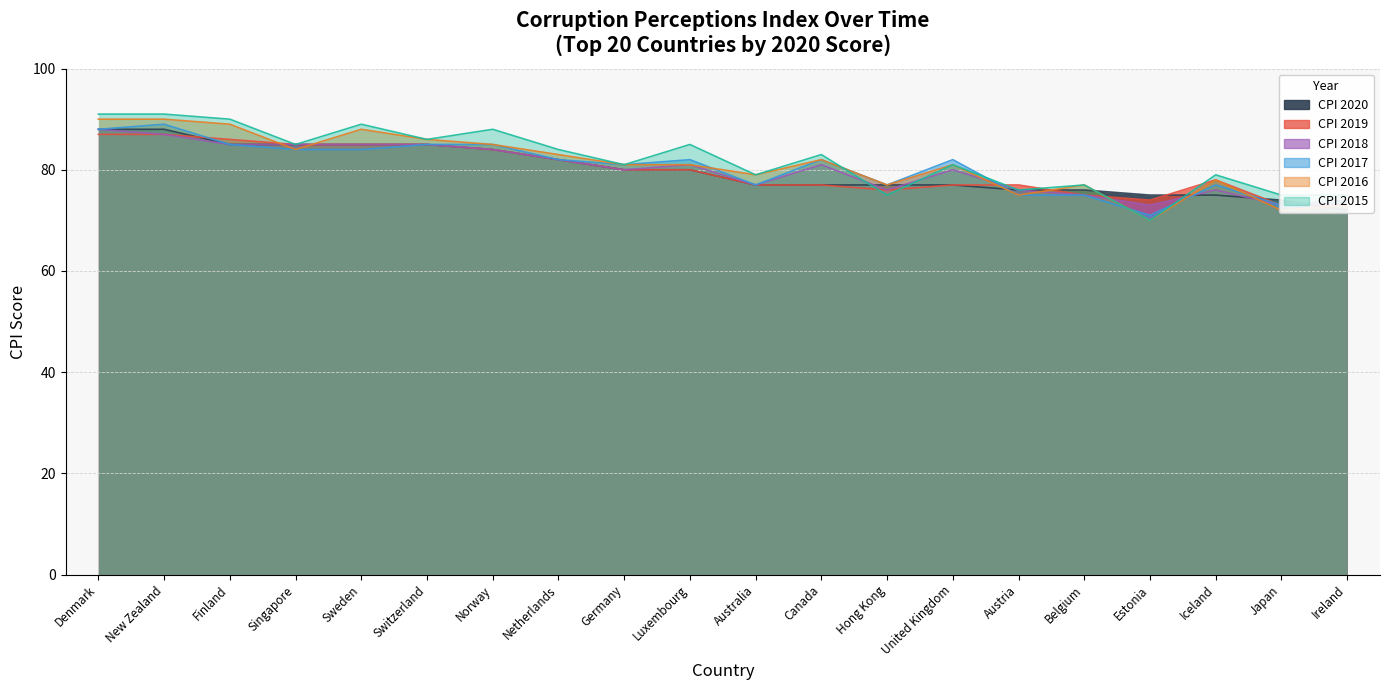

What is the average value of the CPI 2017 series?

80